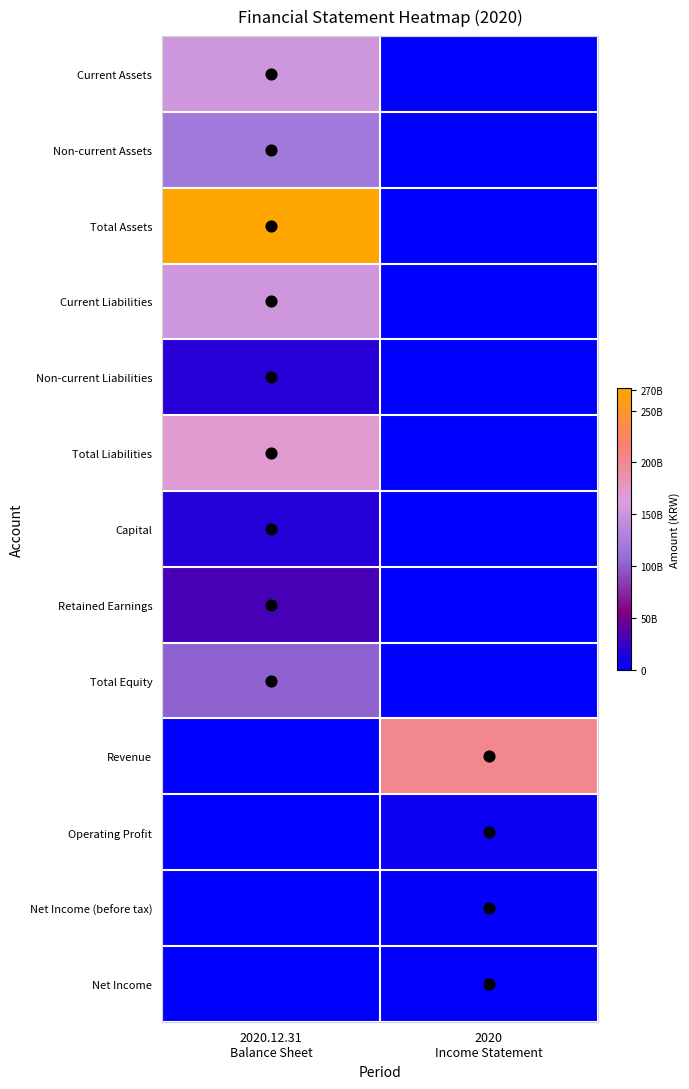

Reading left to right, list all the values displayed in this chart.

Current Assets: 2020.12.31
Balance Sheet=152392117688	2020
Income Statement=0
Non-current Assets: 2020.12.31
Balance Sheet=119273143511	2020
Income Statement=0
Total Assets: 2020.12.31
Balance Sheet=271665261199	2020
Income Statement=0
Current Liabilities: 2020.12.31
Balance Sheet=151835730484	2020
Income Statement=0
Non-current Liabilities: 2020.12.31
Balance Sheet=17561311968	2020
Income Statement=0
Total Liabilities: 2020.12.31
Balance Sheet=169397042452	2020
Income Statement=0
Capital: 2020.12.31
Balance Sheet=16721000000	2020
Income Statement=0
Retained Earnings: 2020.12.31
Balance Sheet=30969820522	2020
Income Statement=0
Total Equity: 2020.12.31
Balance Sheet=102268218747	2020
Income Statement=0
Revenue: 2020.12.31
Balance Sheet=0	2020
Income Statement=202936444956
Operating Profit: 2020.12.31
Balance Sheet=0	2020
Income Statement=5874868957
Net Income (before tax): 2020.12.31
Balance Sheet=0	2020
Income Statement=2390181295
Net Income: 2020.12.31
Balance Sheet=0	2020
Income Statement=1896399130